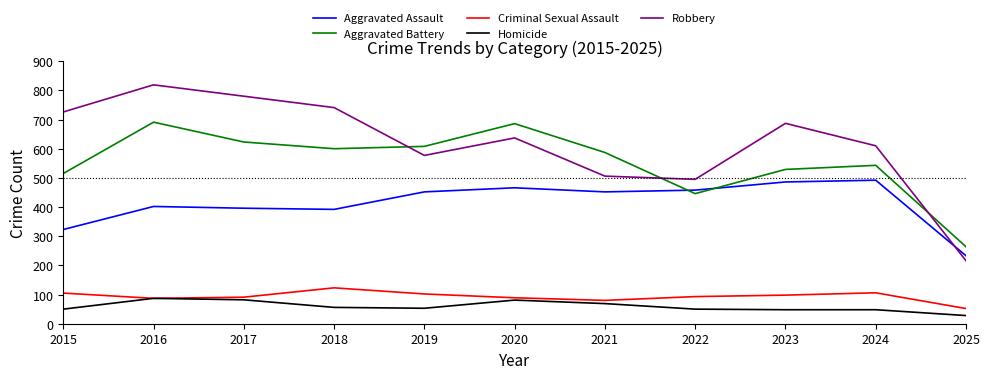

Is the value of Homicide at 2024 greater than the value of Aggravated Battery at 2019?

No